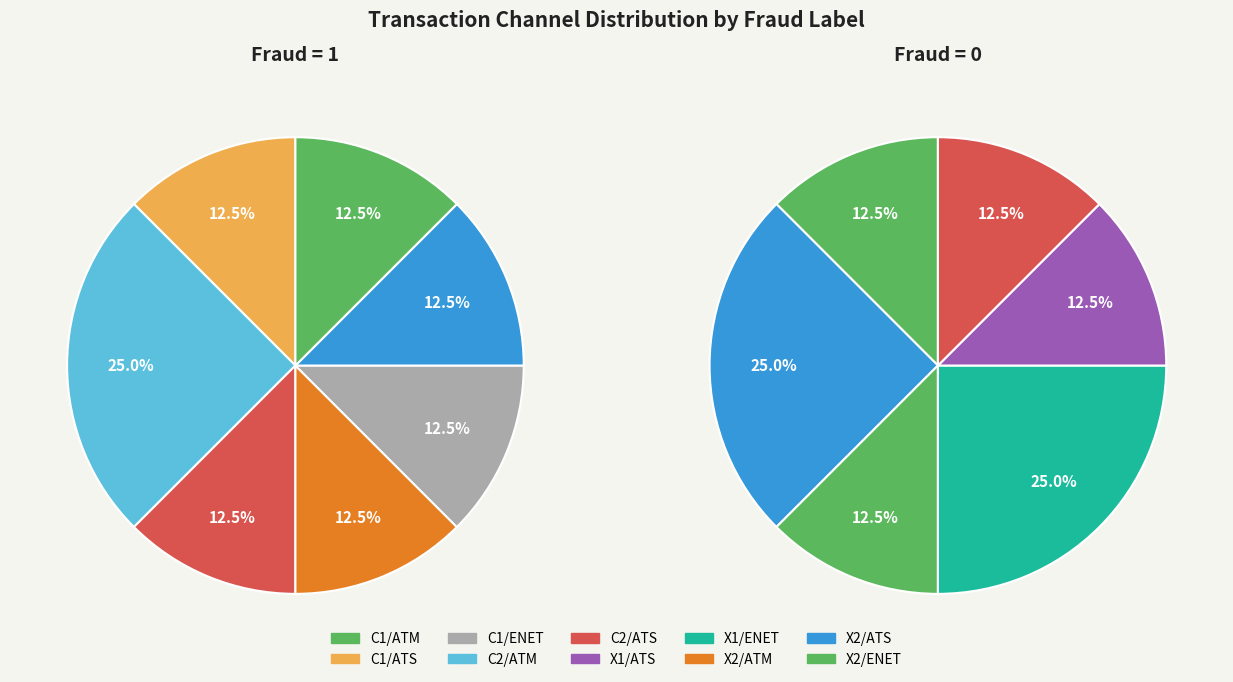

Which slice is the largest?

X2/ATS